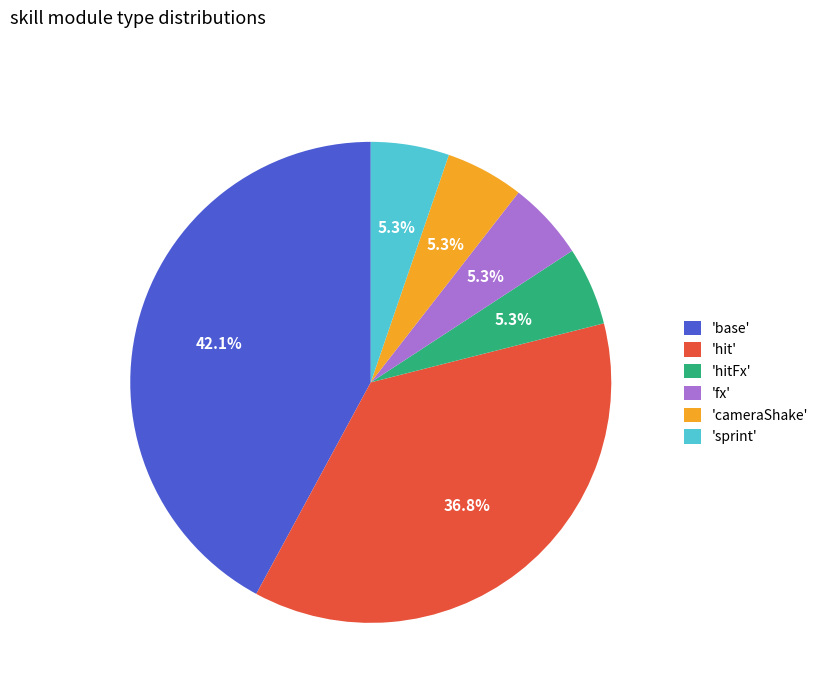

To the nearest percent, what is the average slice percentage?

17%